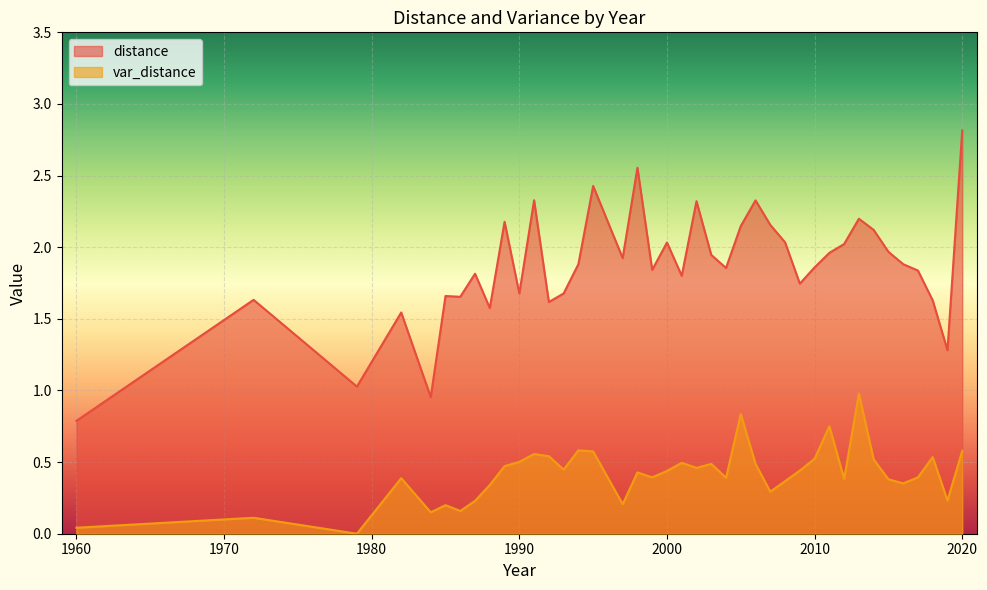

In distance, how many points are higher than both neighbors (excluding endpoints)?

12